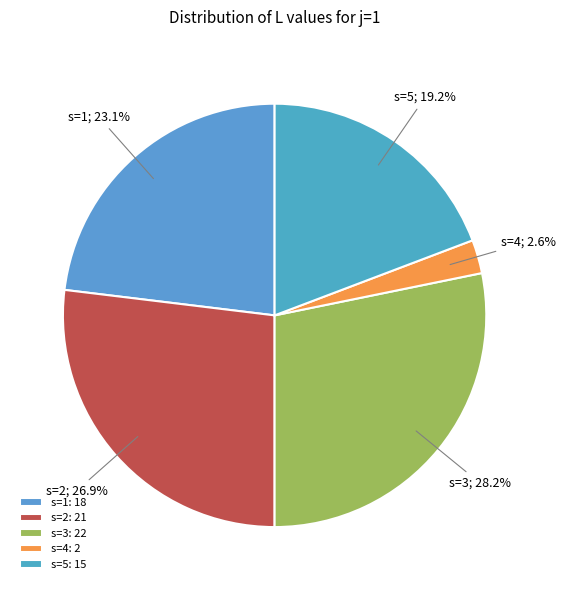

What is the ratio of the value at s=1 to the value at s=2?

0.9